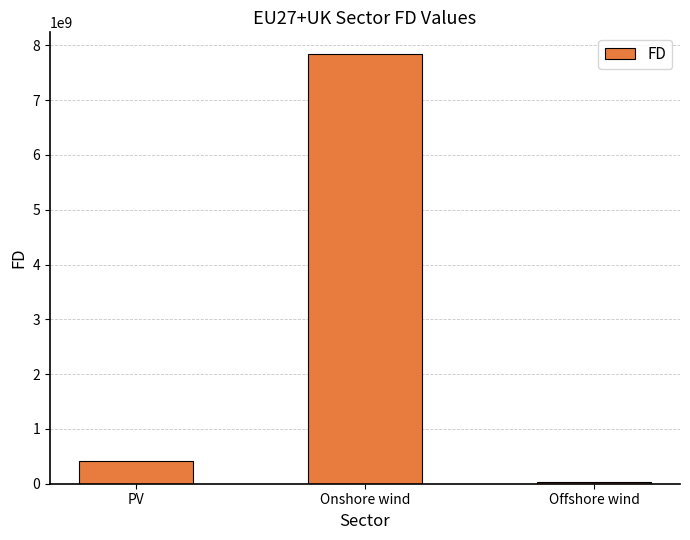

At which label does the data first exceed 407753480?

PV